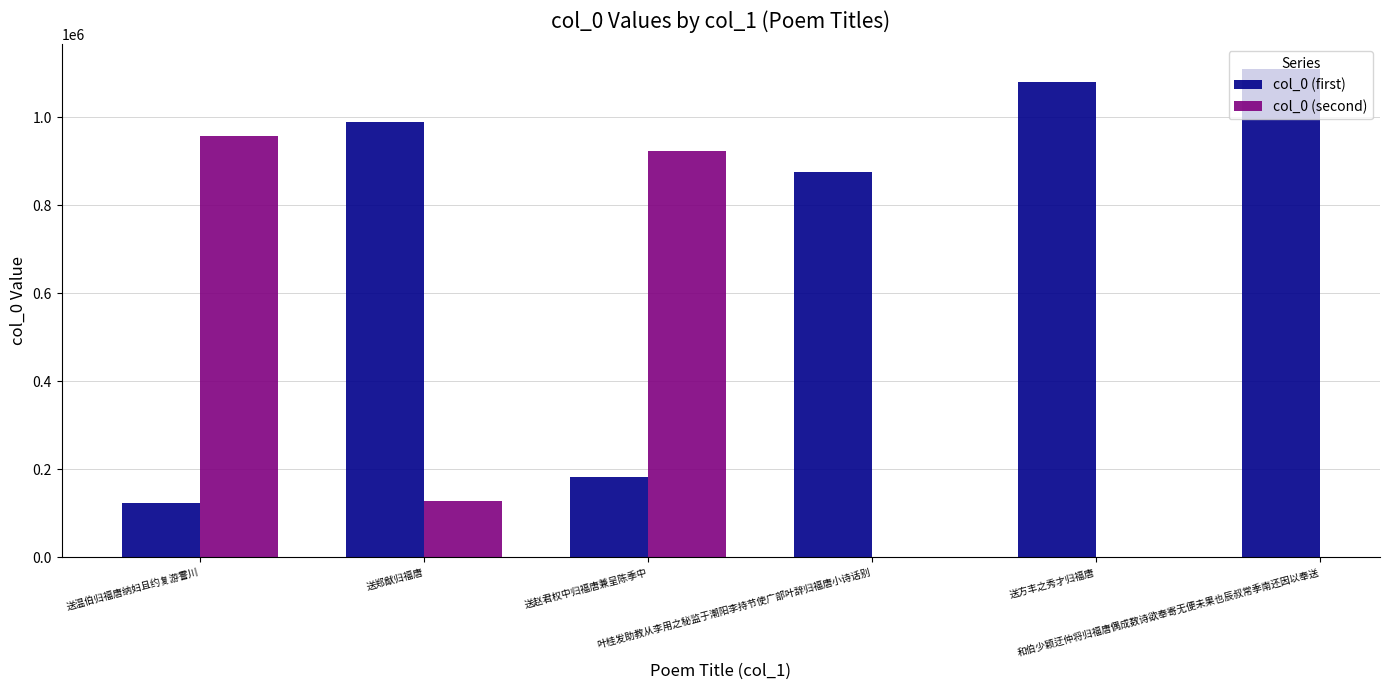

What position from the left is 叶桂发助教从李用之秘监于潮阳李持节使广部叶辞归福唐小诗话别?

4